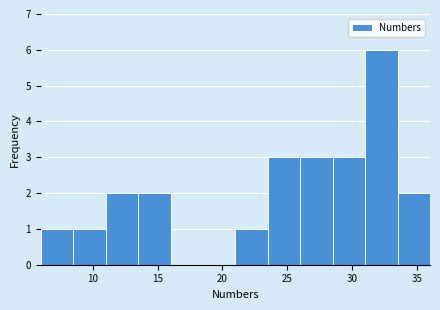

Reading left to right, list every bar in this chart as the range it spans on the x-axis followed by its height. The values are not printed on the chart, so give them approximately, as read against the axis.

6.0 to 8.5: 1
8.5 to 11.0: 1
11.0 to 13.5: 2
13.5 to 16.0: 2
16.0 to 18.5: 0
18.5 to 21.0: 0
21.0 to 23.5: 1
23.5 to 26.0: 3
26.0 to 28.5: 3
28.5 to 31.0: 3
31.0 to 33.5: 6
33.5 to 36.0: 2